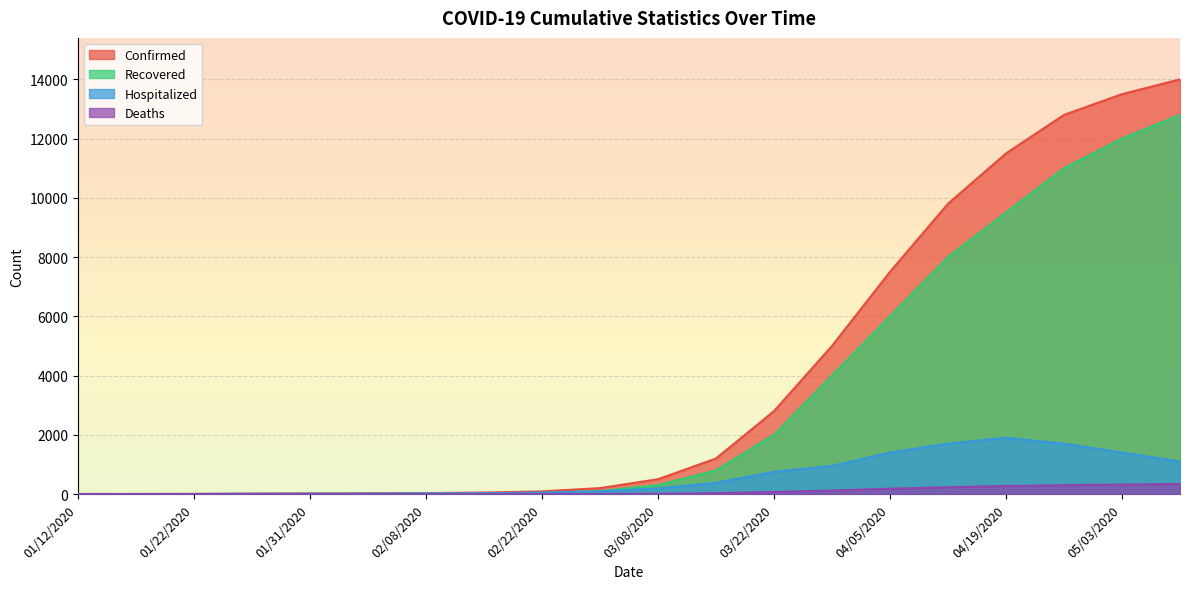

What are all the series names shown in the legend?

Confirmed, Recovered, Hospitalized, Deaths